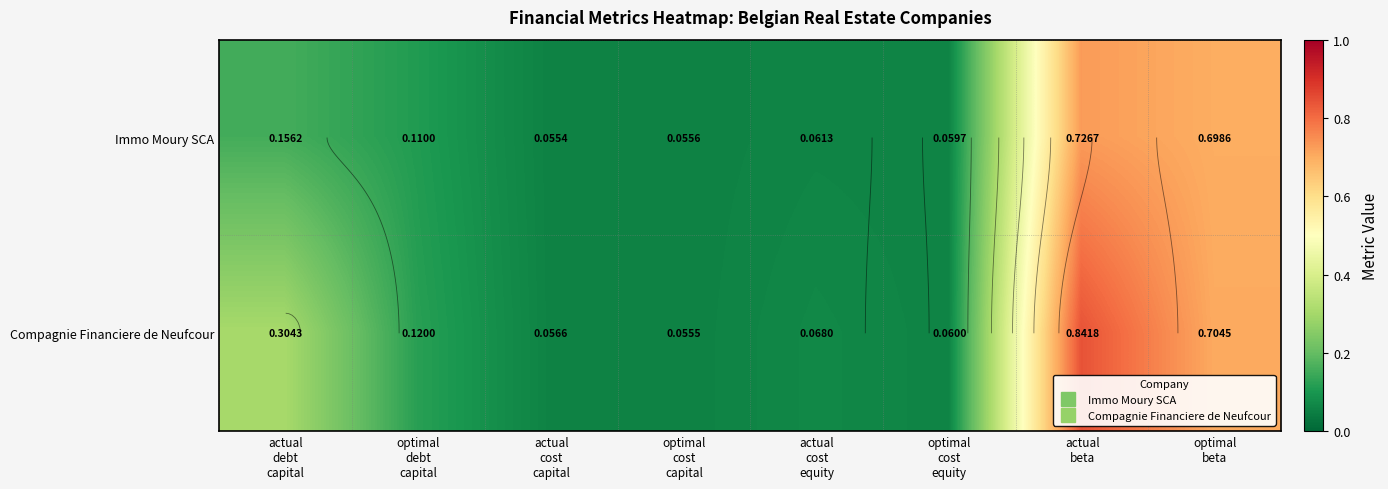

At how many categories does at least one series exceed 0?

8